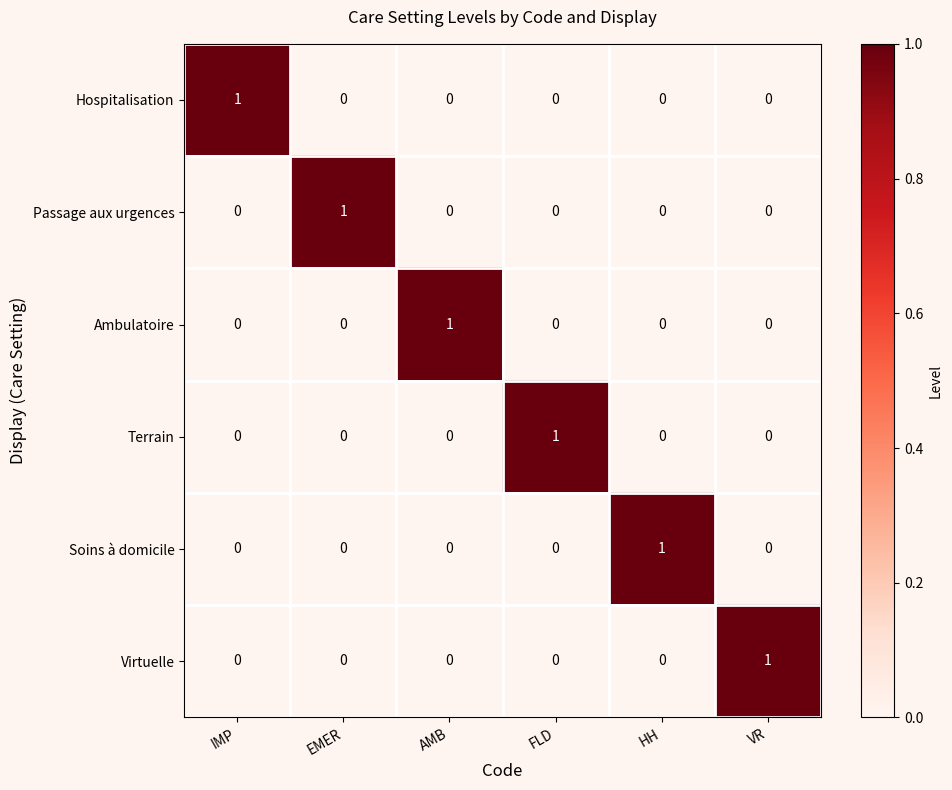

Count the number of data series in this chart.

6